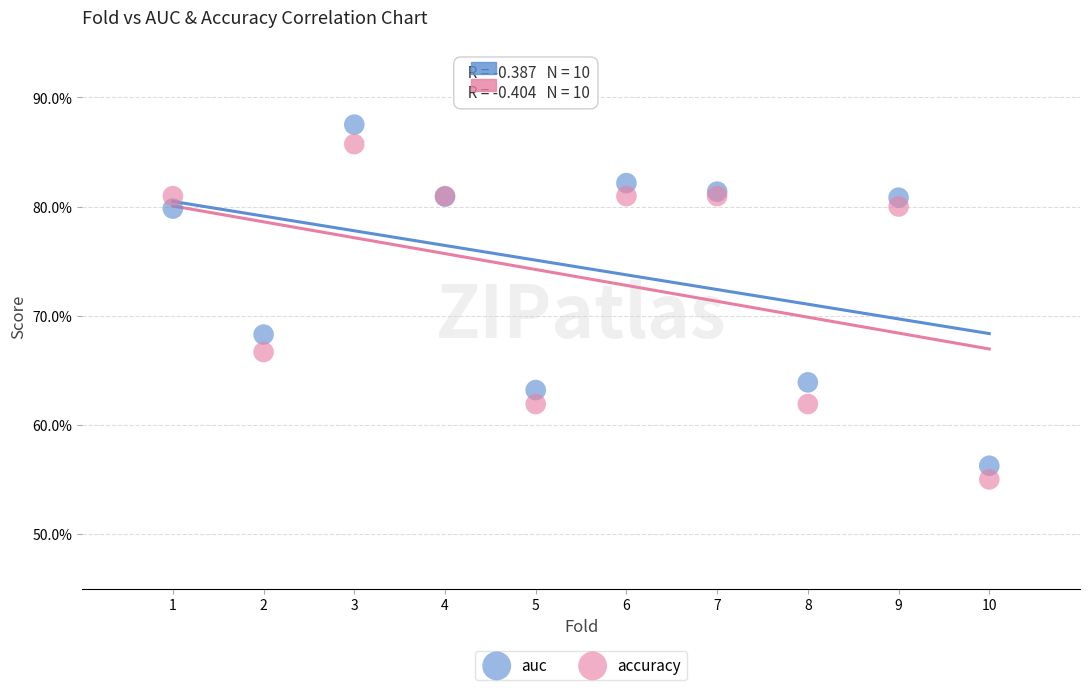

Which series has the largest Y range (max minus min)?

auc